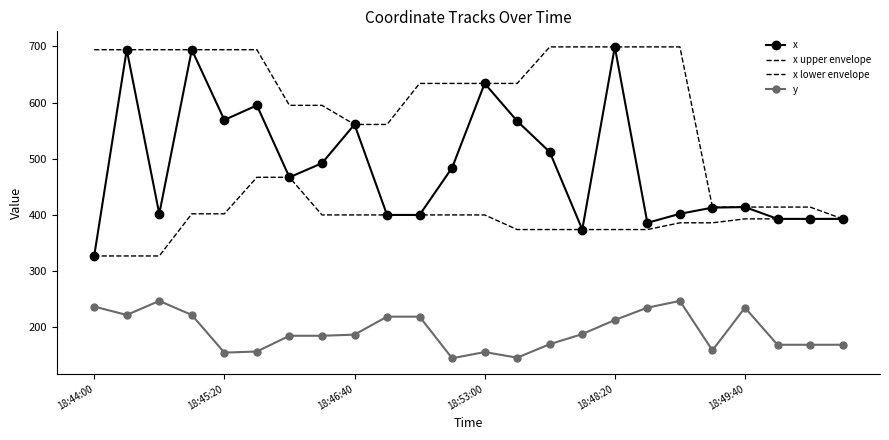

What is the difference between the maximum and second lowest values in the x series?

325